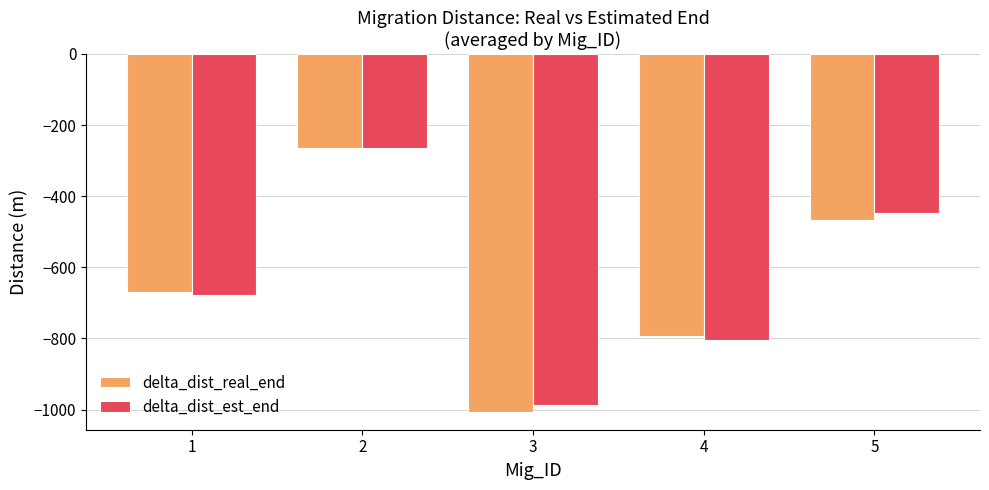

Which series changed the most between 1 and 2?

delta_dist_est_end